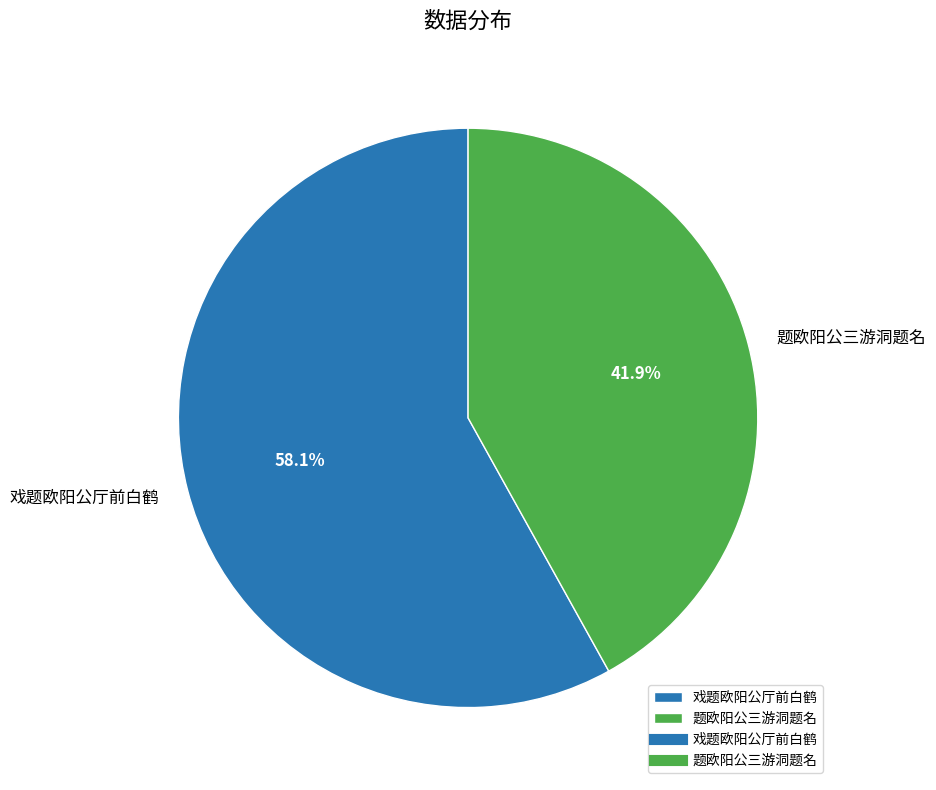

What is the smallest slice in the pie chart?

题欧阳公三游洞题名